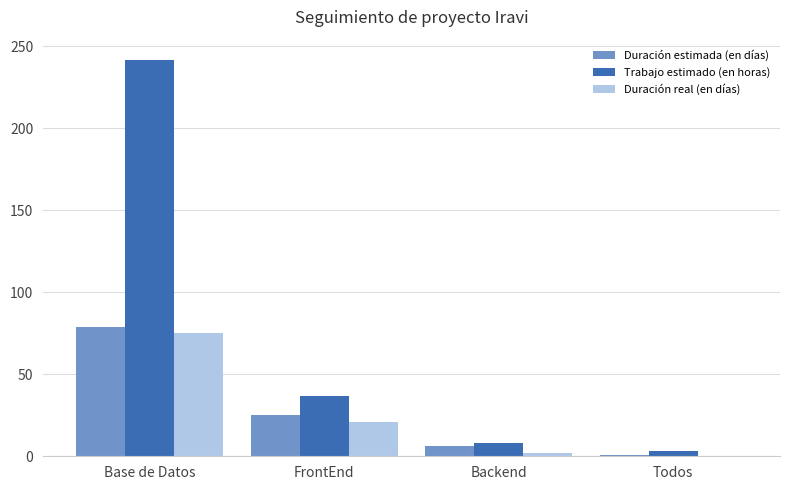

The Trabajo estimado (en horas) series shows 21 at FrontEnd. True or false?

False